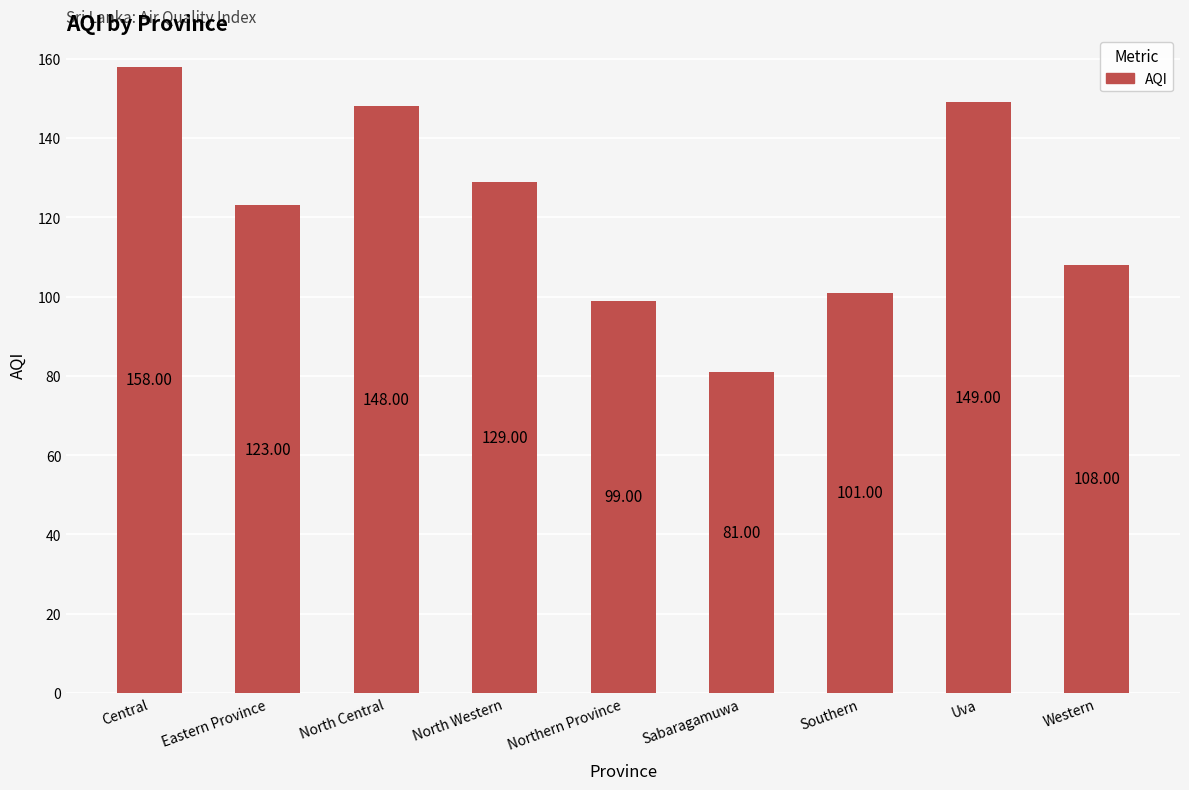

Reading left to right, transcribe all the data shown in this chart.

158	123	148	129	99	81	101	149	108